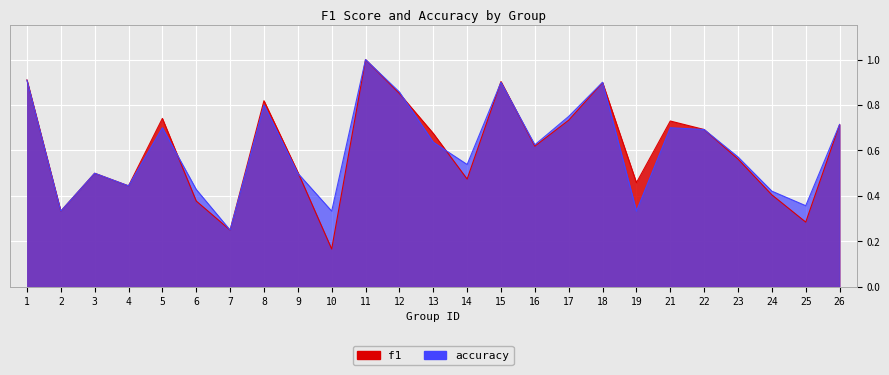

How many interior local peaks does the accuracy series have?

7